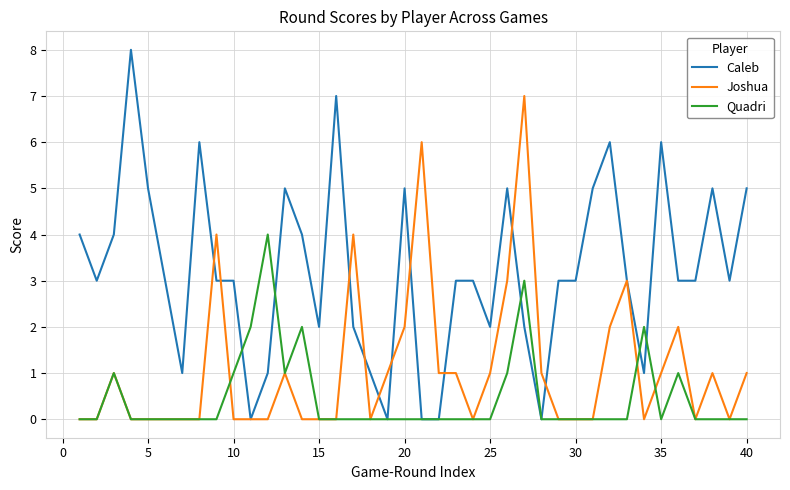

Count the number of categories in the chart.

40